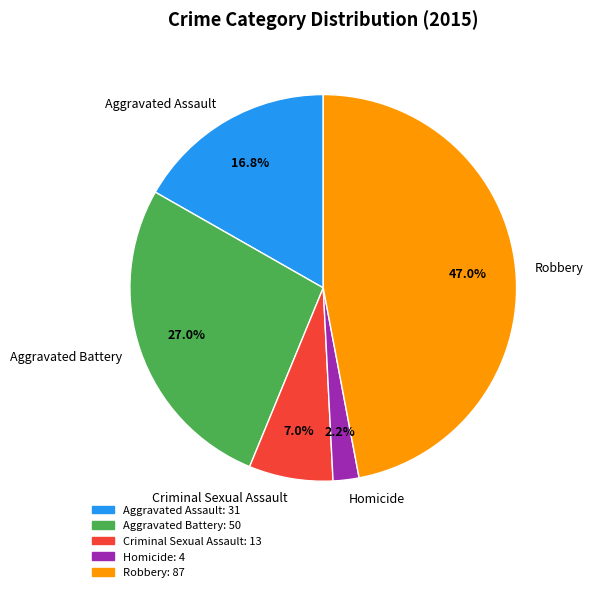

True or false: Robbery accounts for 47% of the total.

True